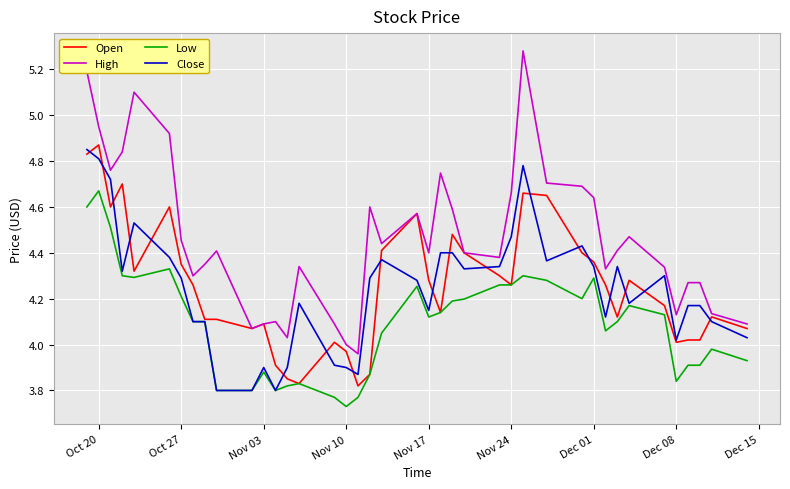

True or false: Close and High cross at least once.

False